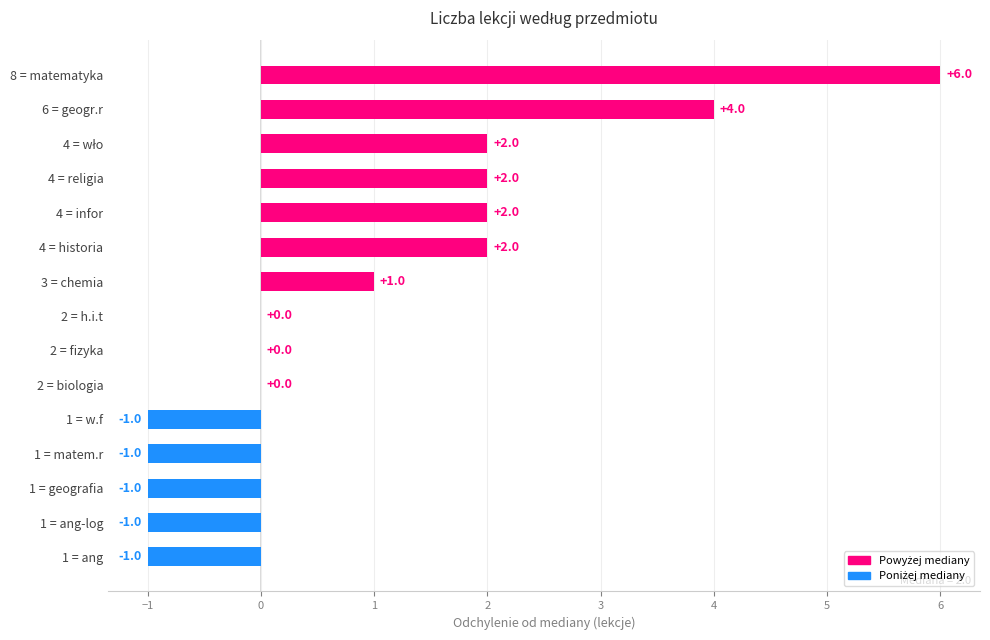

What is the change in value from 3 = chemia to 4 = religia?

+1